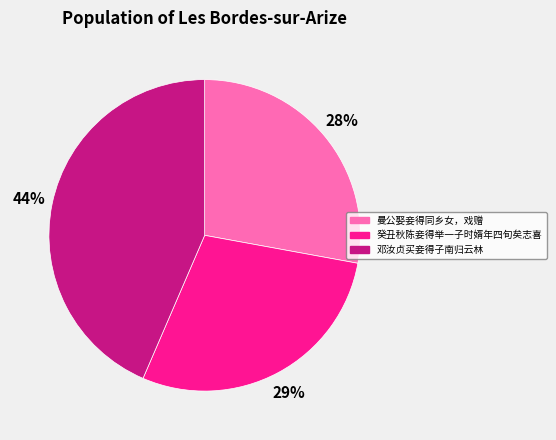

Between 曼公娶妾得同乡女，戏赠 and 邓汝贞买妾得子南归云林, which is larger?

邓汝贞买妾得子南归云林